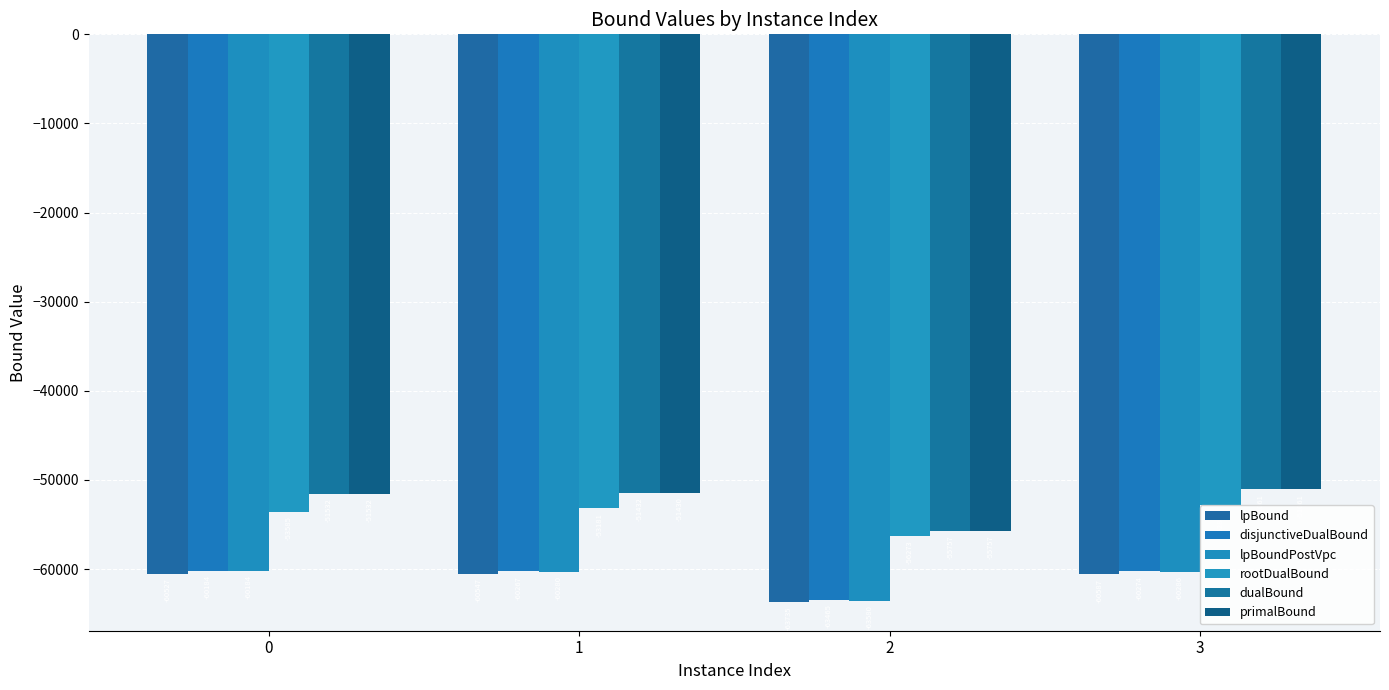

Reading right to left, what are all the values shown in this chart?

lpBound: 3=-60587.3	2=-63734.6	1=-60547.3	0=-60527.4
disjunctiveDualBound: 3=-60274.3	2=-63465.2	1=-60267.5	0=-60184.1
lpBoundPostVpc: 3=-60286.1	2=-63580.4	1=-60279.6	0=-60184.1
rootDualBound: 3=-52849.3	2=-56273.4	1=-53181.0	0=-53585.1
dualBound: 3=-51061.0	2=-55757.2	1=-51432.4	0=-51532.0
primalBound: 3=-51061.0	2=-55757.2	1=-51429.7	0=-51532.0